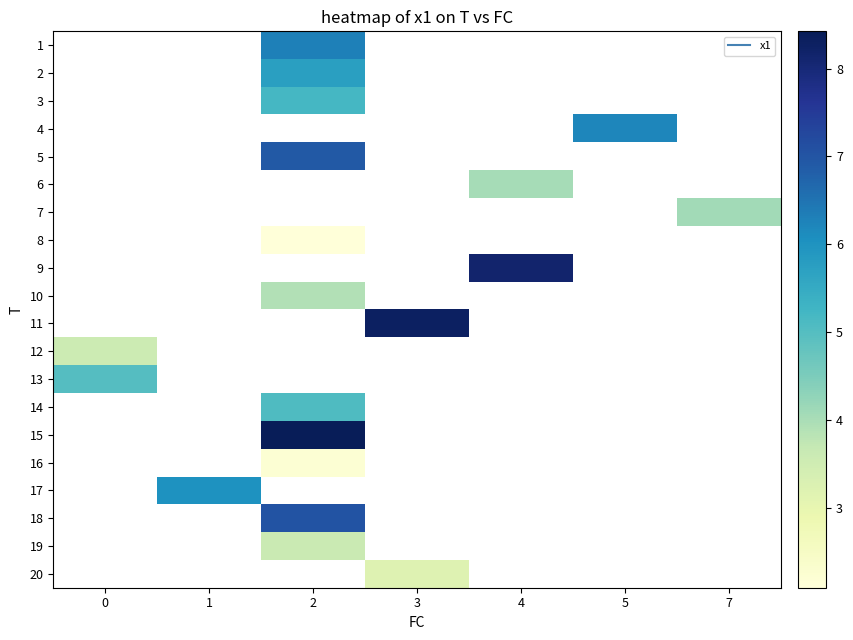

What is the greatest value displayed?

8.4